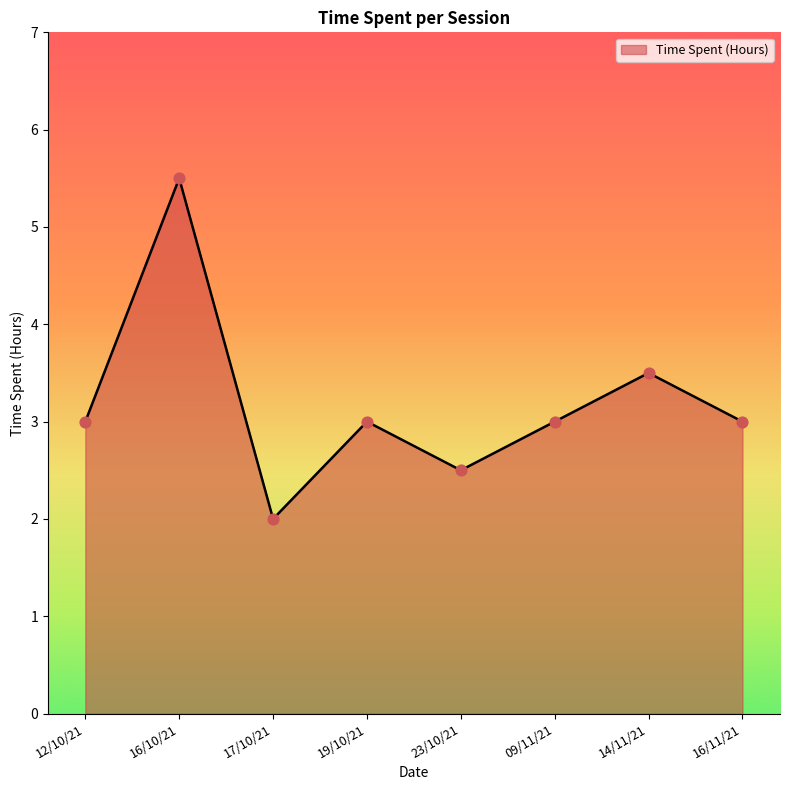

Between 17/10/21 and 23/10/21, which is larger?

23/10/21